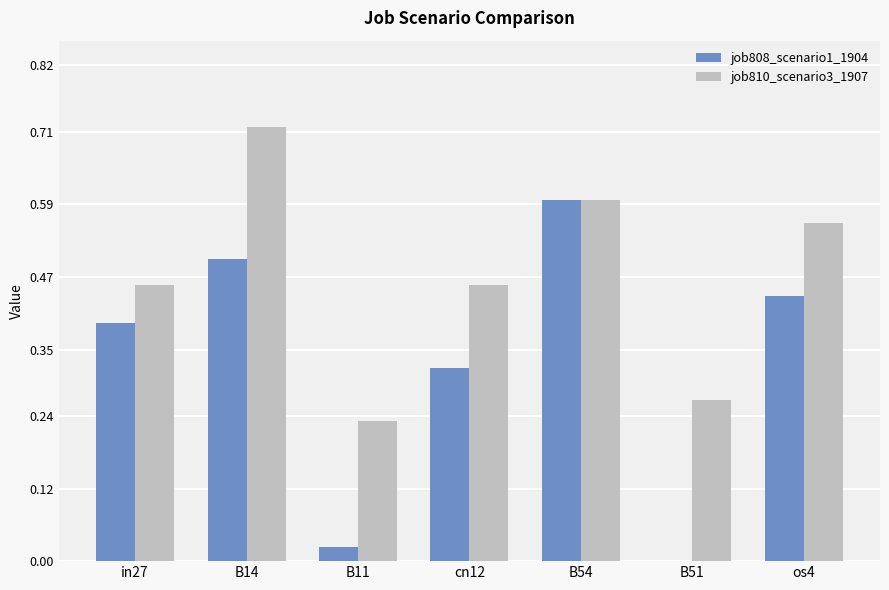

What is the sum of all job808_scenario1_1904 values?

2.3